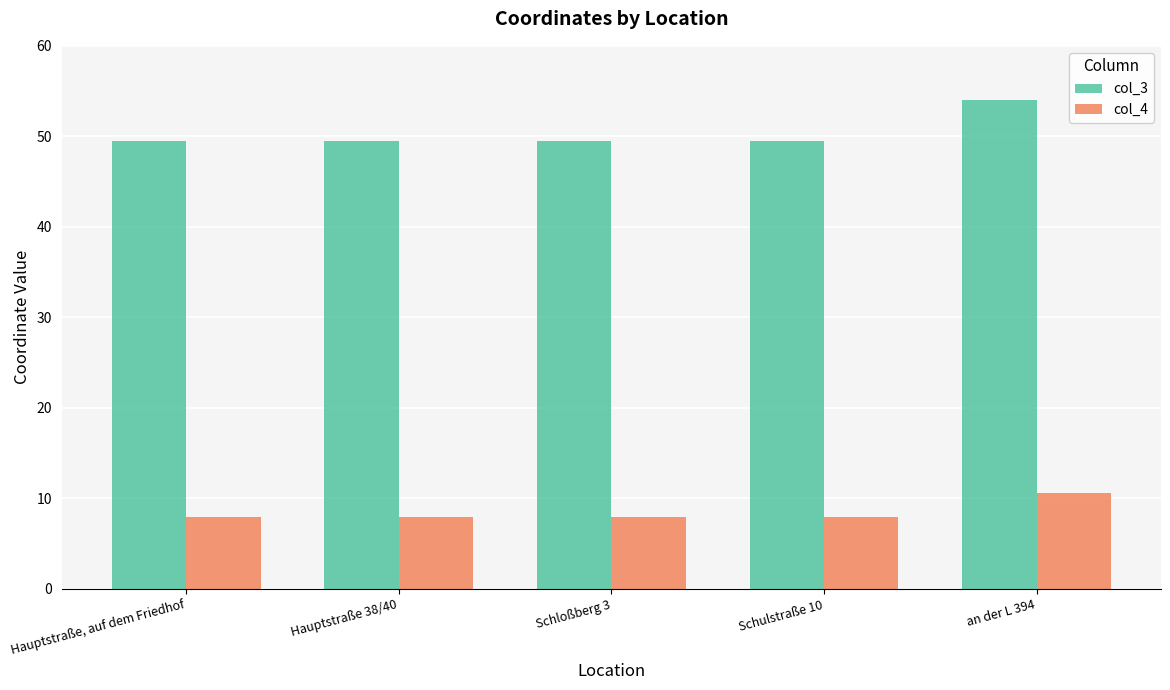

Which series has the largest range (max minus min)?

col_3